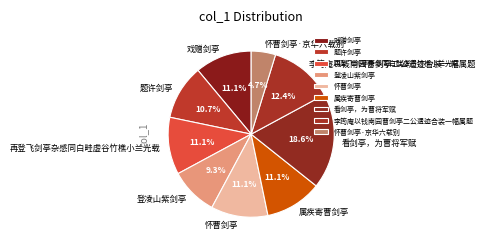

To the nearest percent, what is the combined percentage of 属疾寄曹剑亭 and 再登飞剑亭杂感同白畦虚谷竹樵小兰光载?

22%